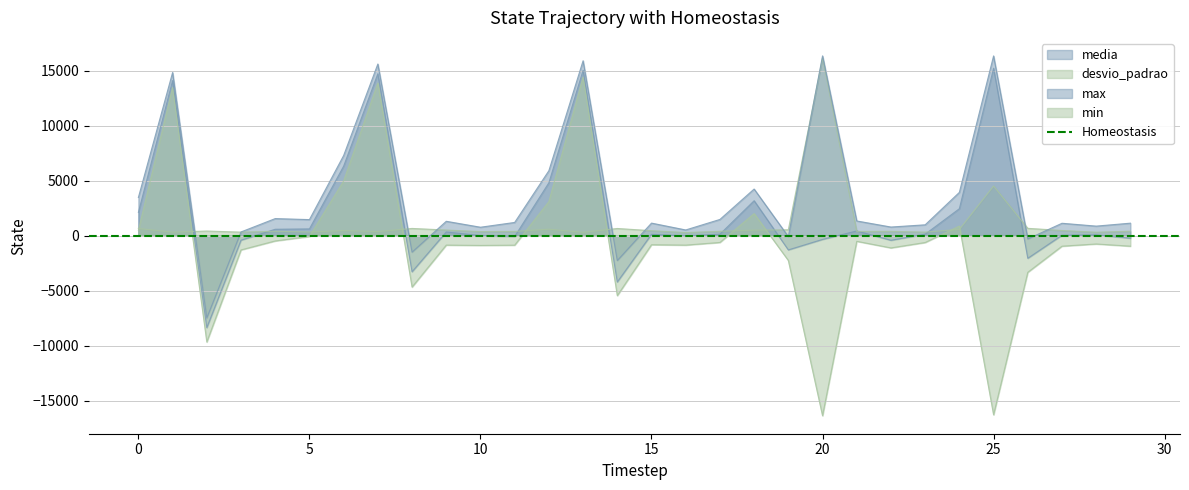

What is the spread (max minus min) of values at 24?

3366.2